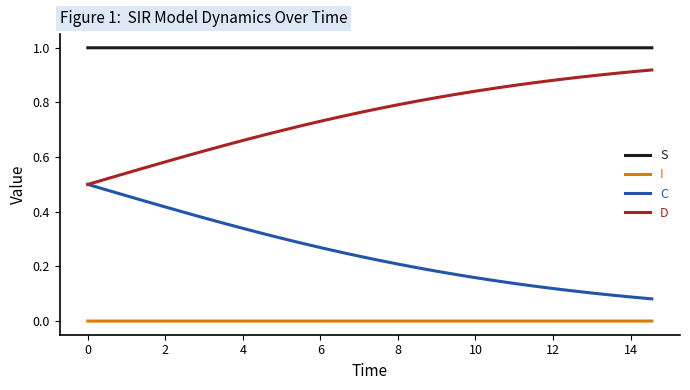

What is the greatest value displayed?

1.0